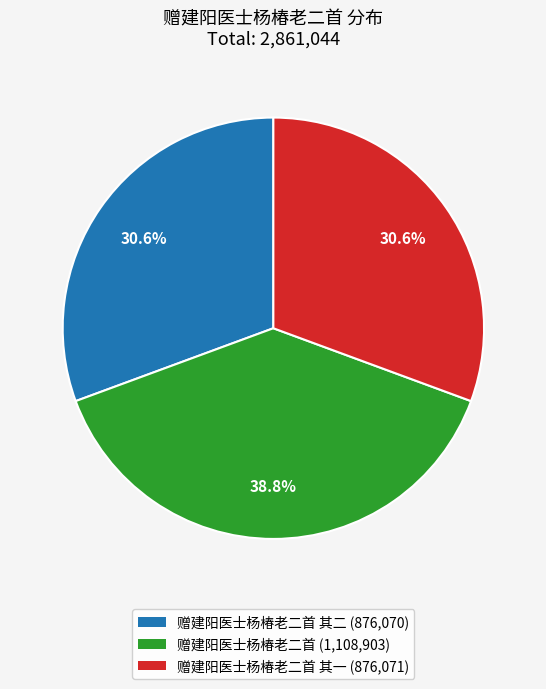

Between 赠建阳医士杨椿老二首 其二 (876,070) and 赠建阳医士杨椿老二首 (1,108,903), which is larger?

赠建阳医士杨椿老二首 (1,108,903)